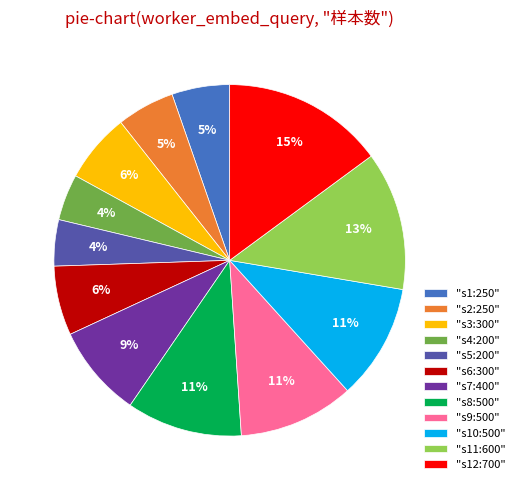

Between "s12:700" and "s2:250", which is larger?

"s12:700"